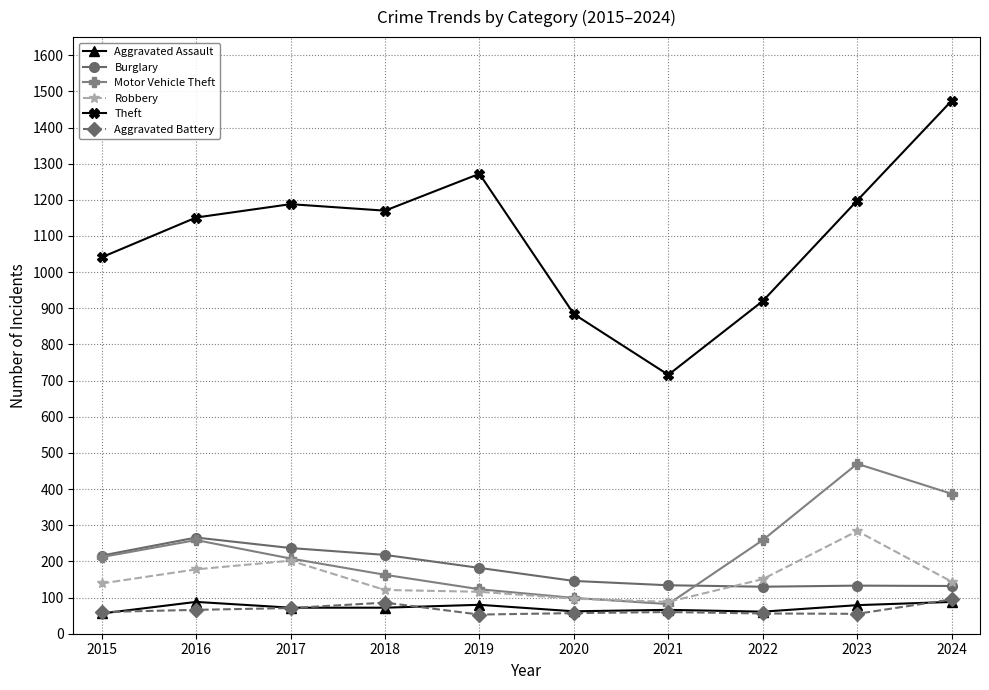

What is the sum of all Robbery values?

1520